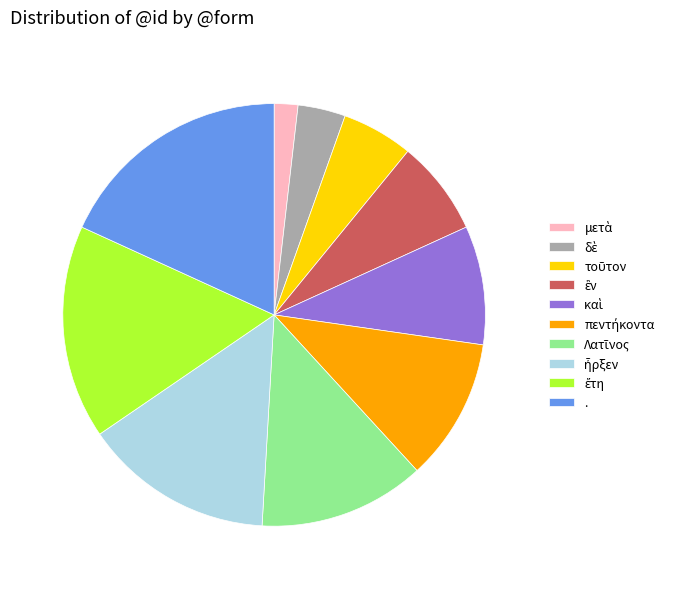

Is . the majority of the pie?

No